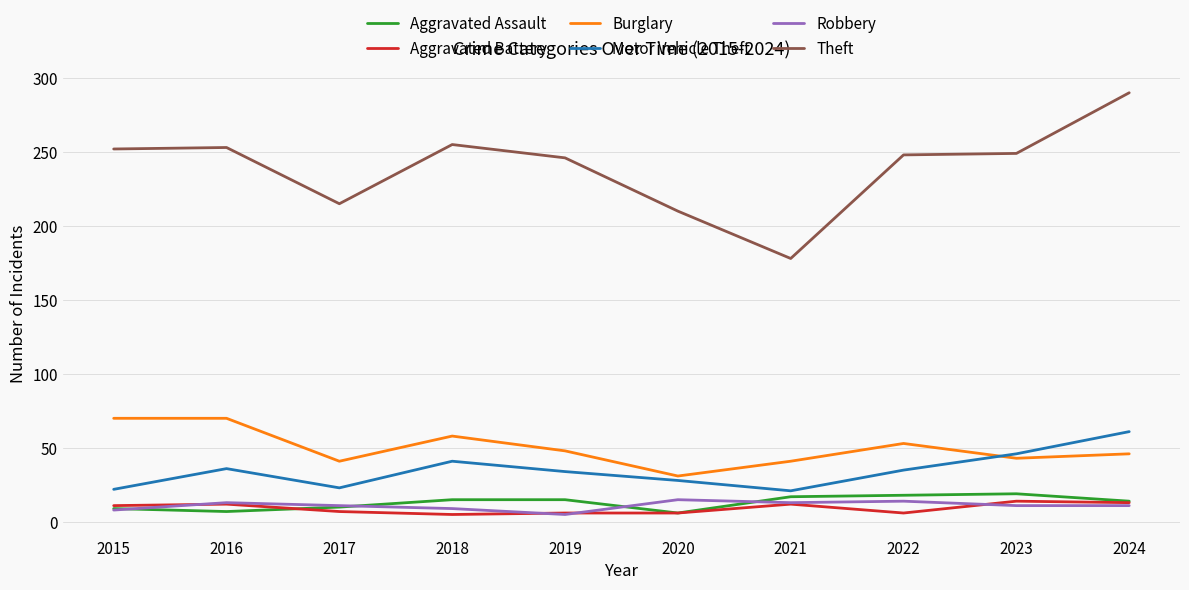

Which series has the largest total across all categories?

Theft